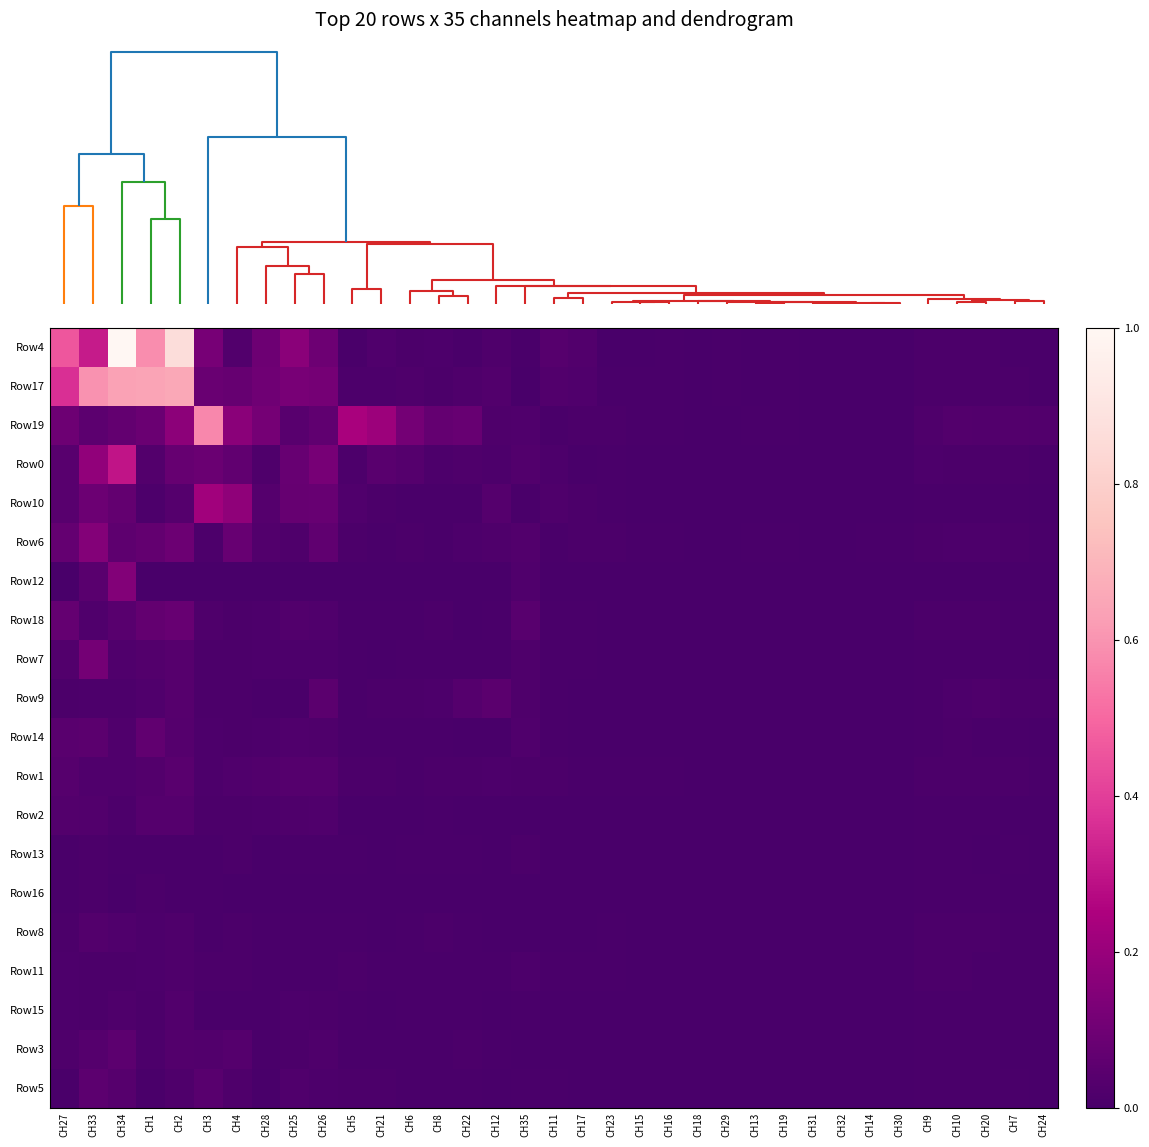

At how many categories does at least one series exceed 0?

34